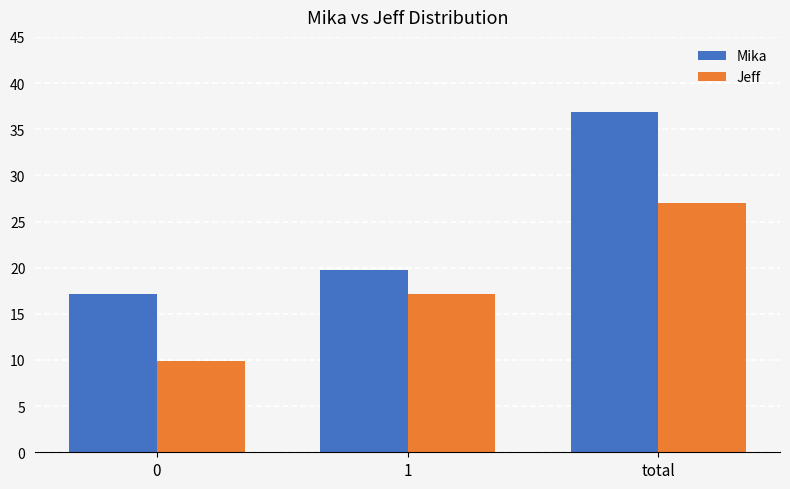

What is the spread (max minus min) of values at total?

9.9